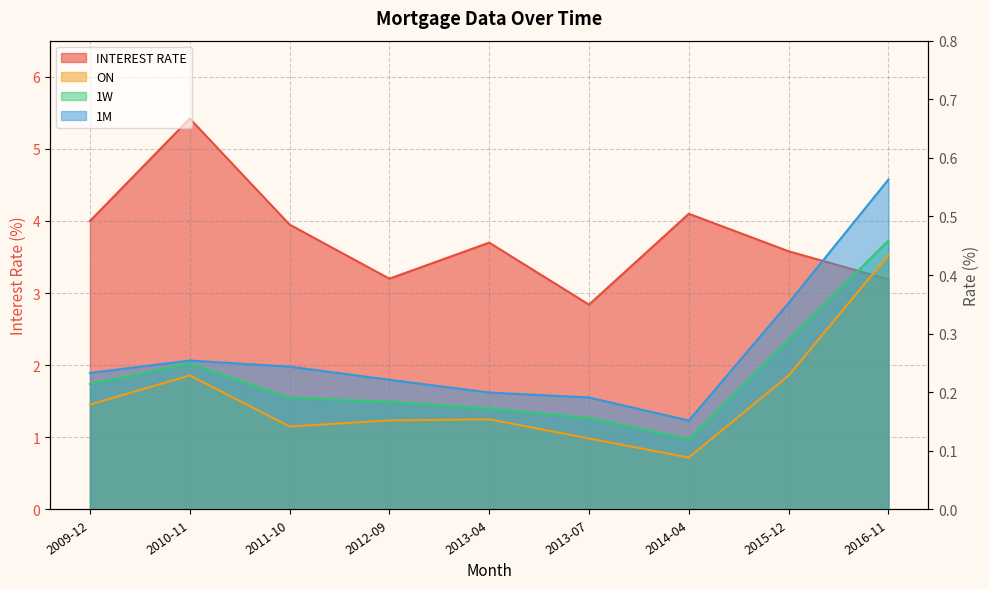

True or false: 1W and 1M intersect in this chart.

False